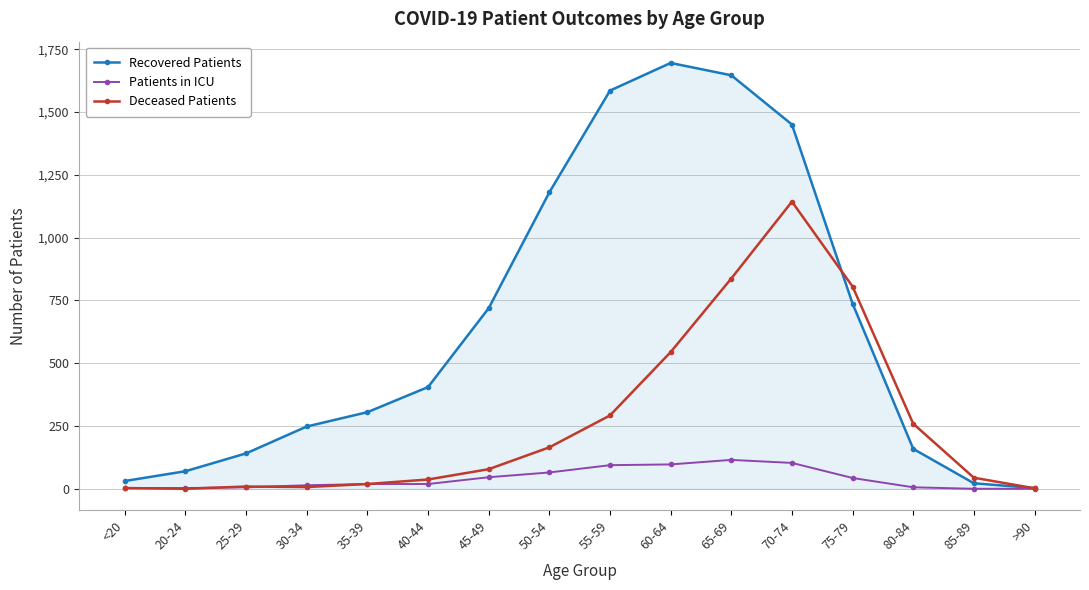

How many lines are shown in the chart?

3